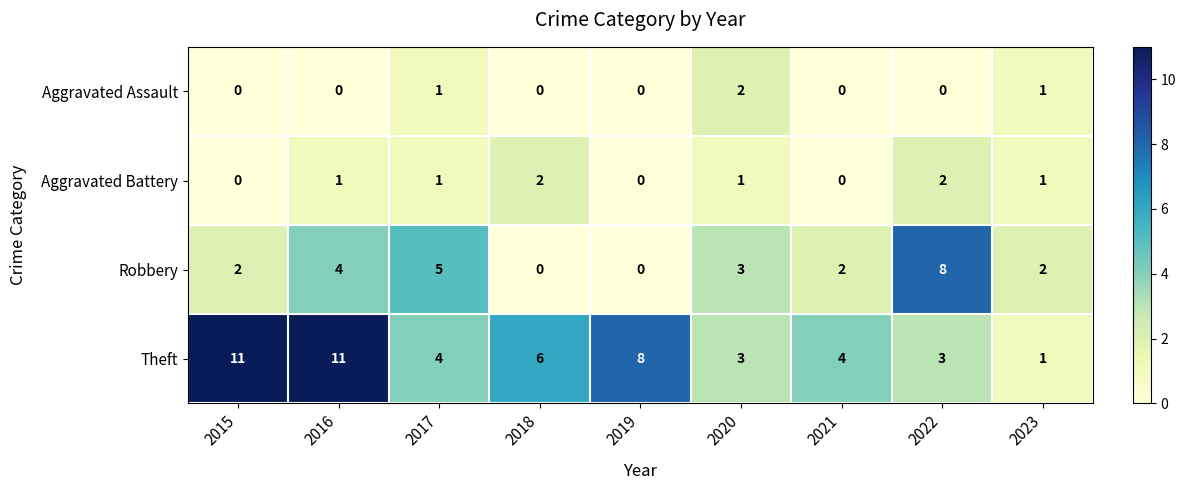

What is the spread (max minus min) of values at 2015?

11